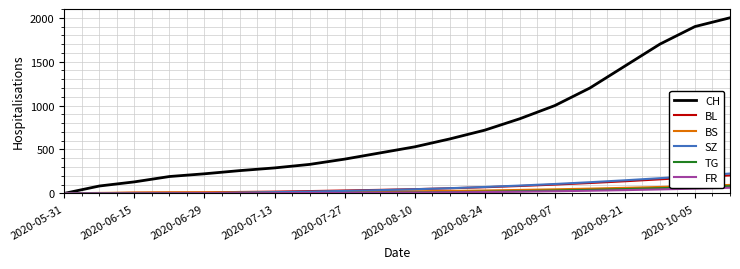

Which series has the largest total across all categories?

CH